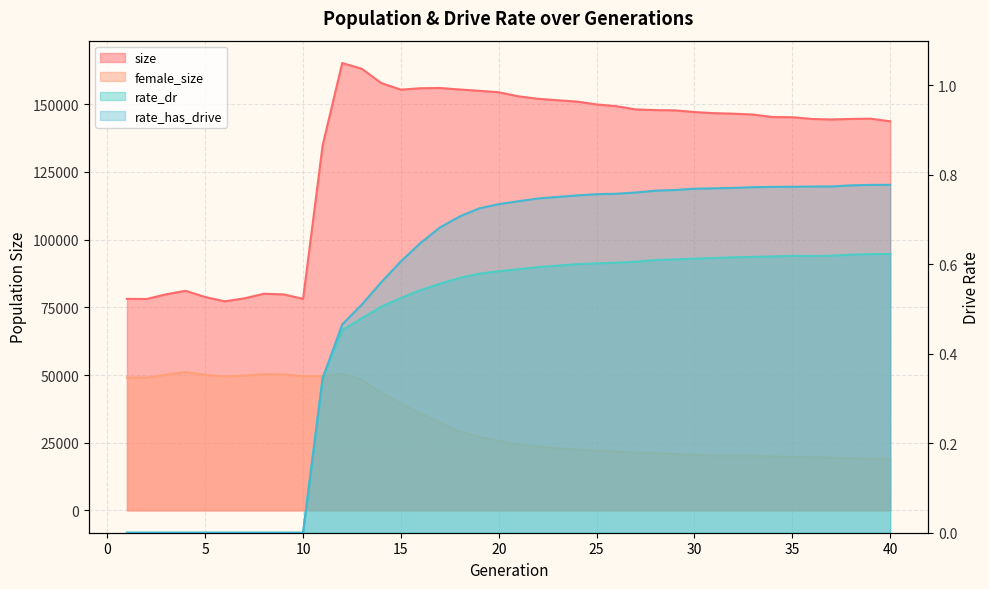

What is the sum of all rate_dr values?

17.4